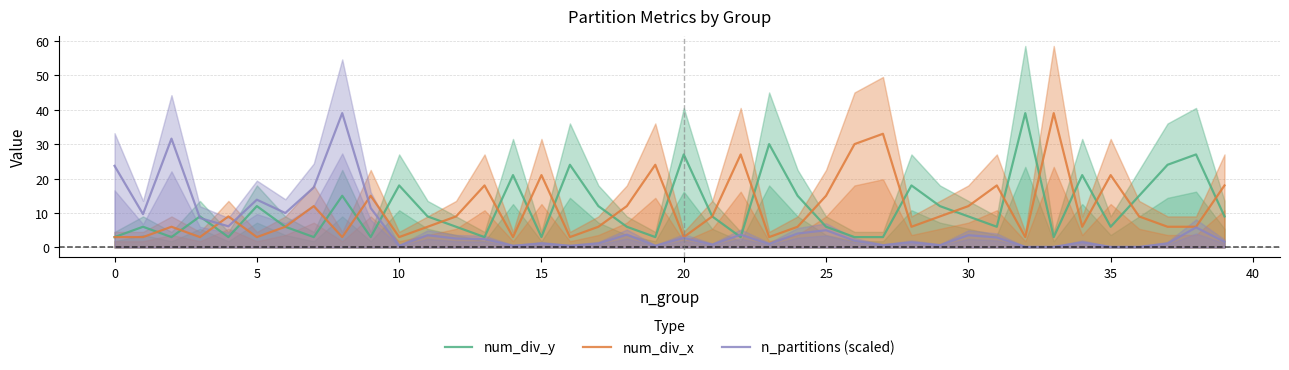

At which label does n_partitions (scaled) reach its minimum?

32